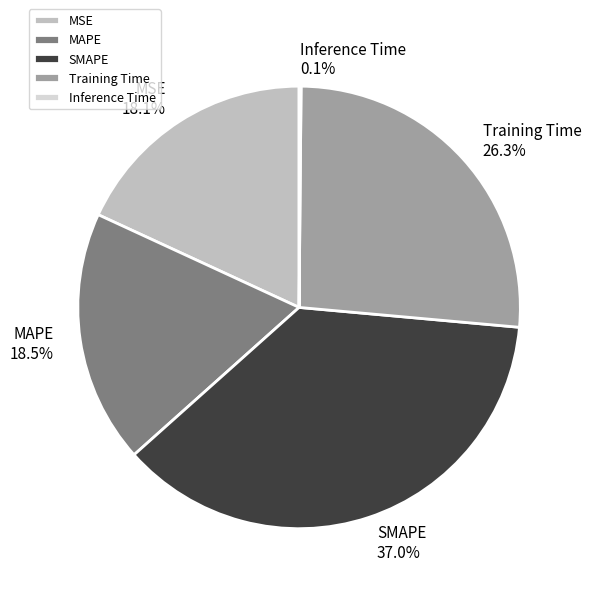

Approximately how many times larger is the value at Training Time compared to SMAPE?

0.7